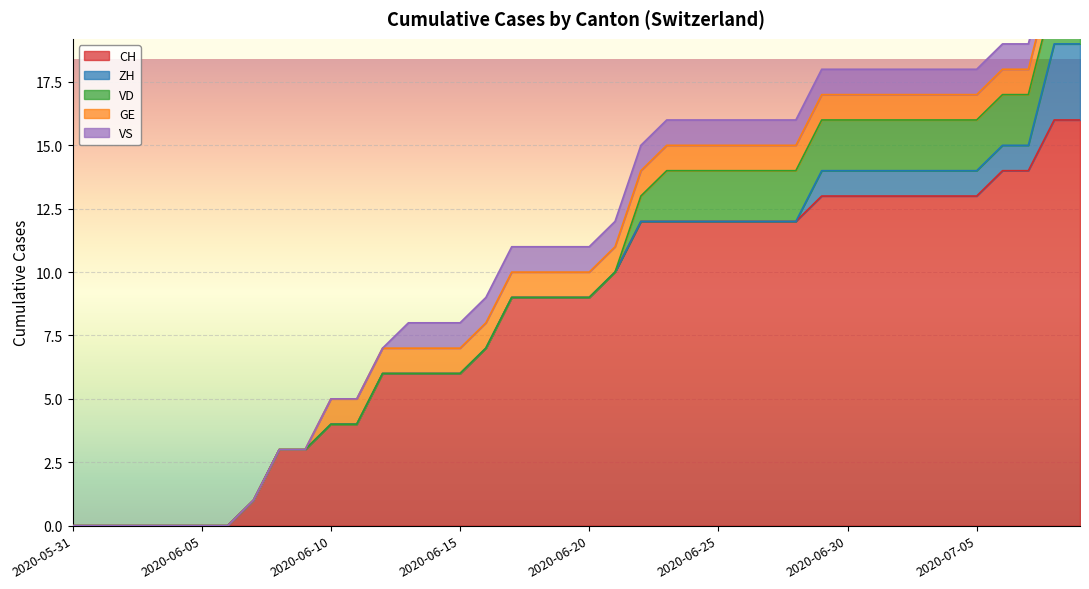

How many lines are shown in the chart?

5